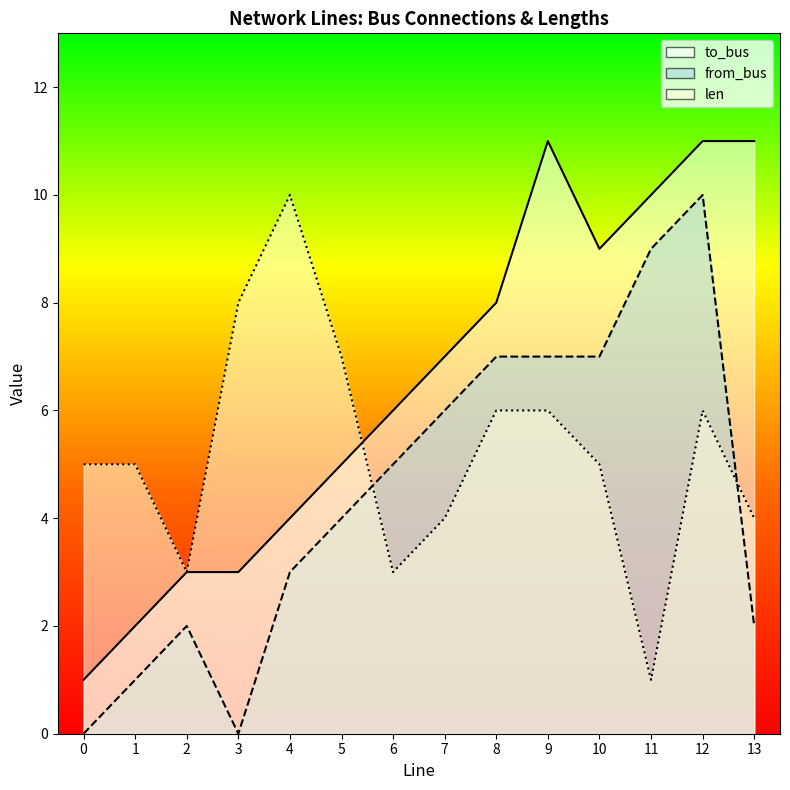

Which series ends up on top after the final intersection of to_bus and len?

to_bus